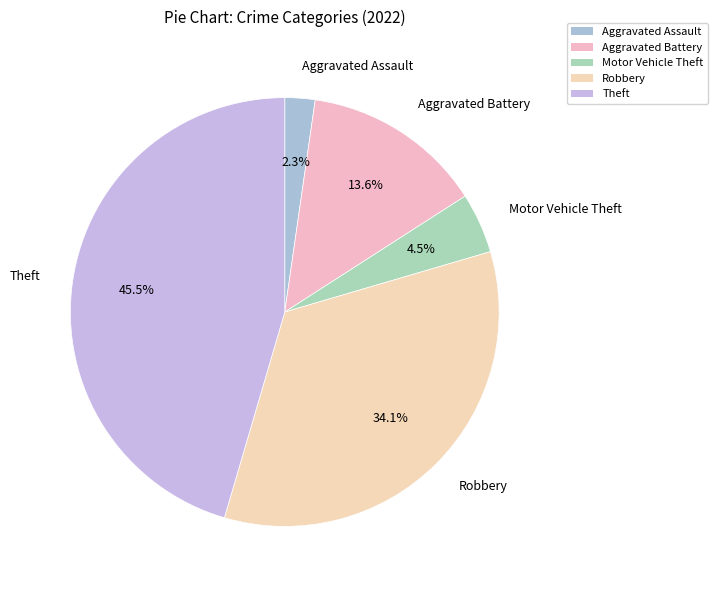

The Aggravated Assault slice represents 2% of the pie. True or false?

True